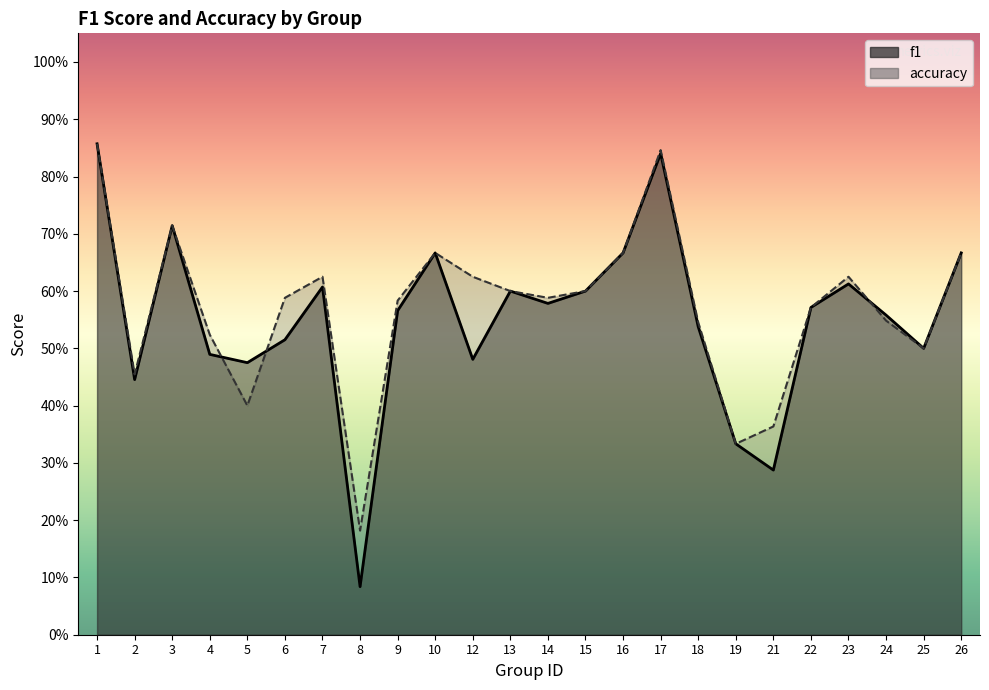

Is it true that f1 equals 0.8 at 24?

False